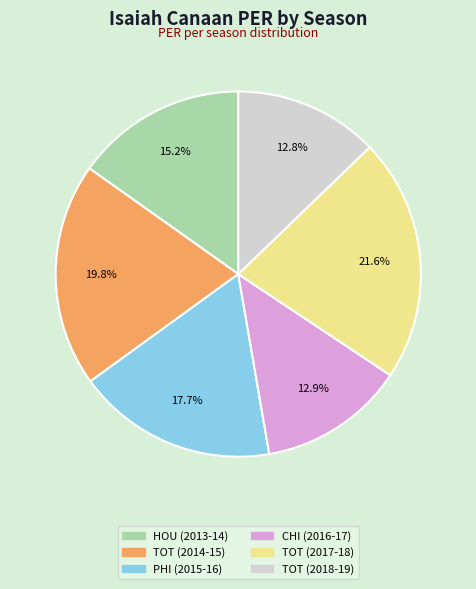

Does TOT (2018-19) represent more than half of the total?

No